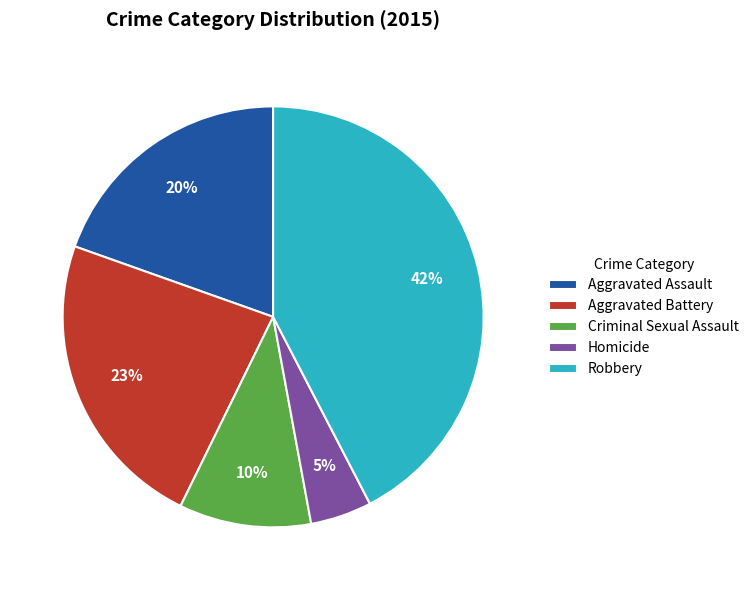

To the nearest percent, what percentage of the pie is Robbery?

42%